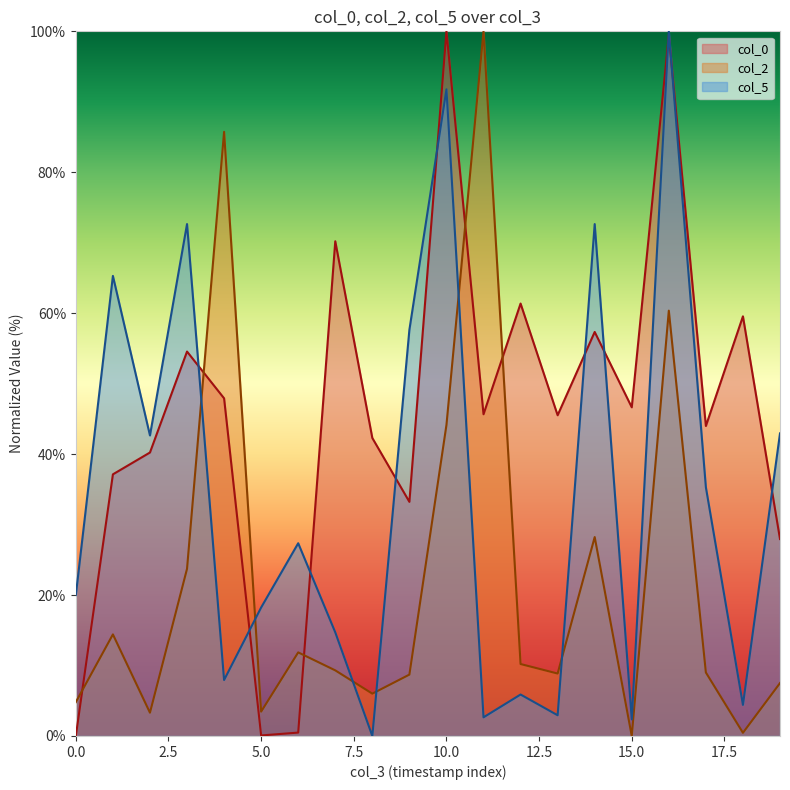

What is the highest value of the col_0 series?

100.0